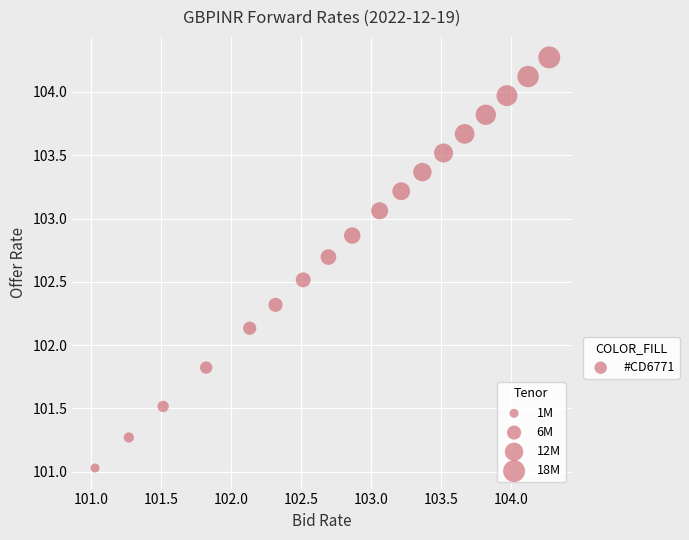

What Y value in the scatter plot is closest to 102?

102.1